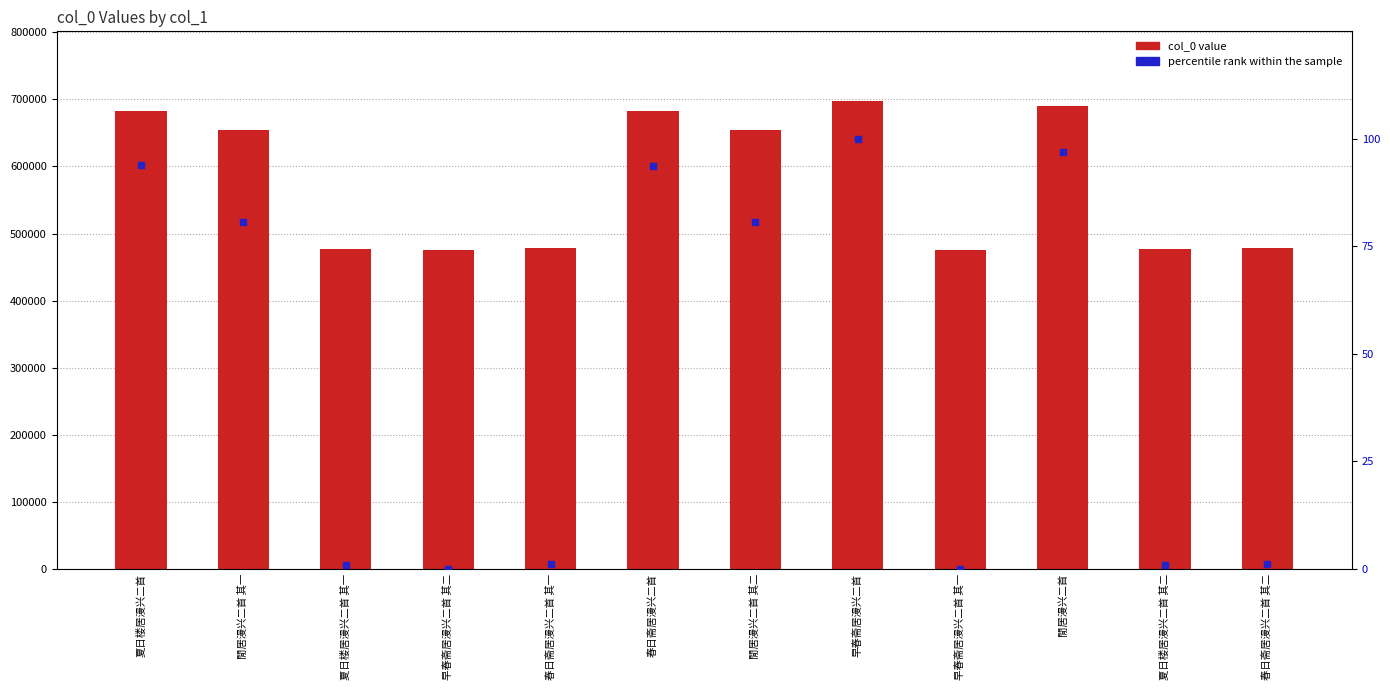

Which series reaches the minimum Y coordinate?

percentile rank within the sample